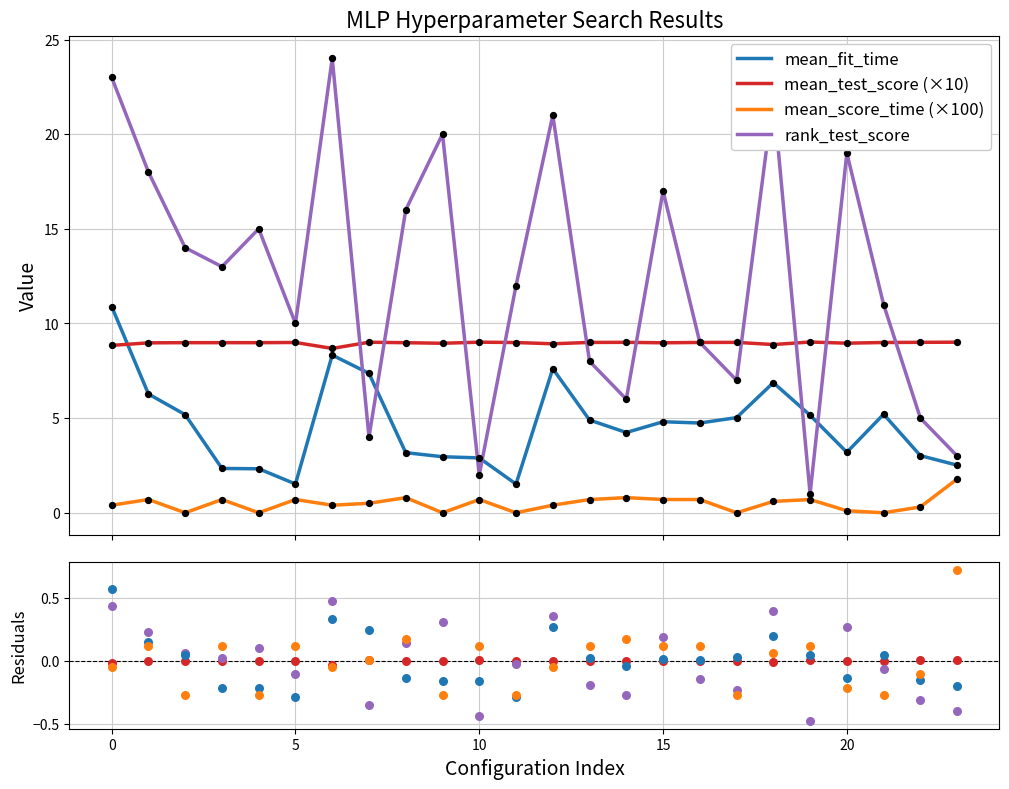

Which series contains the highest Y value?

rank_test_score